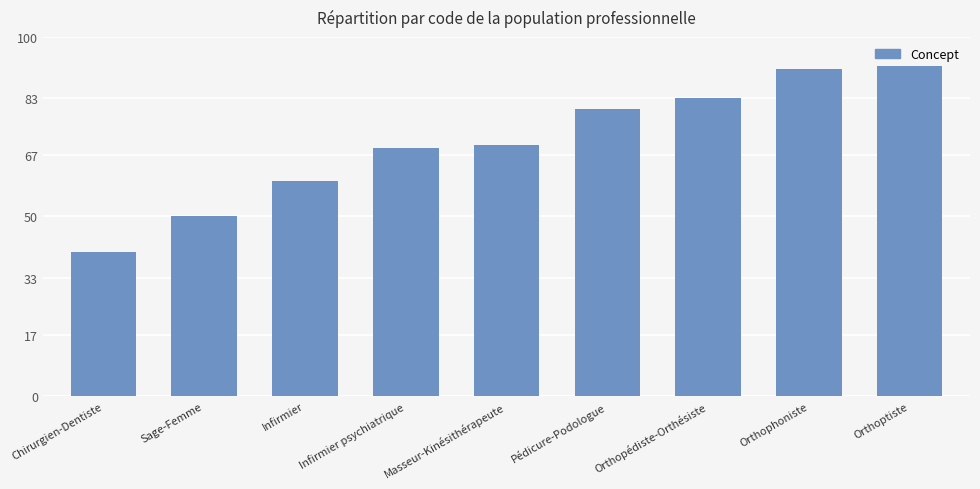

At which category does the chart reach its minimum across all series?

Chirurgien-Dentiste